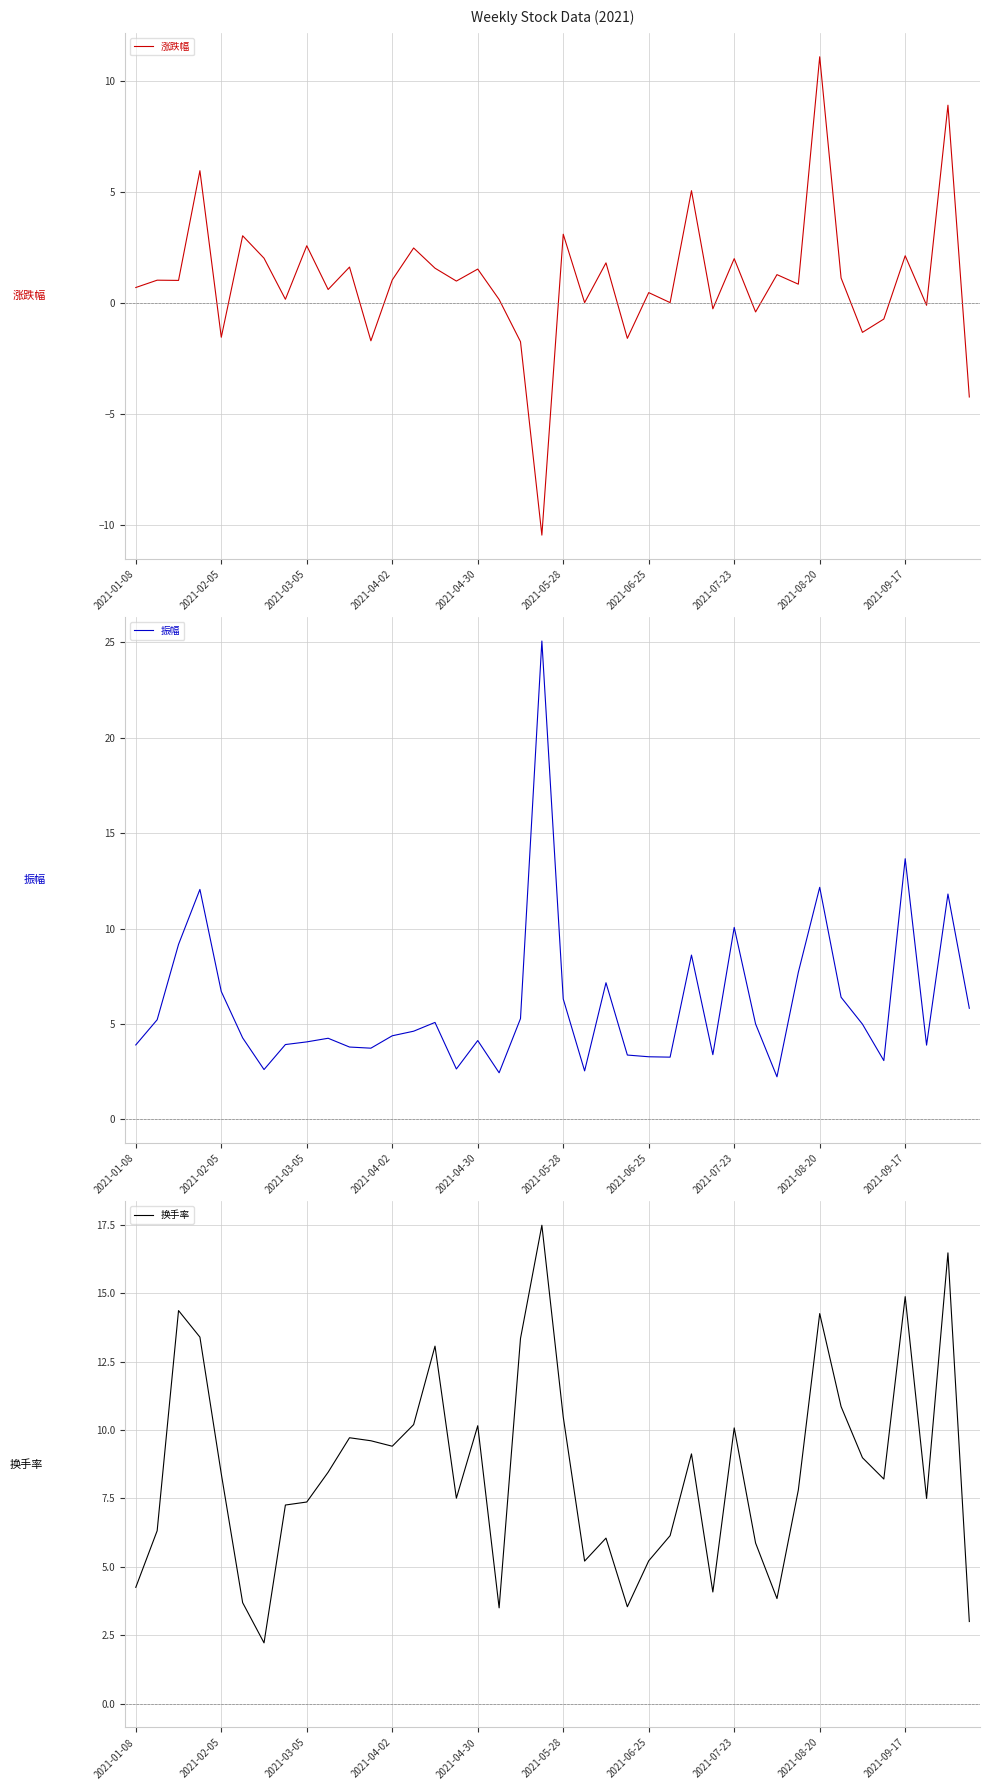

The value of 换手率 at 2021-01-08 is 4.2. True or false?

True